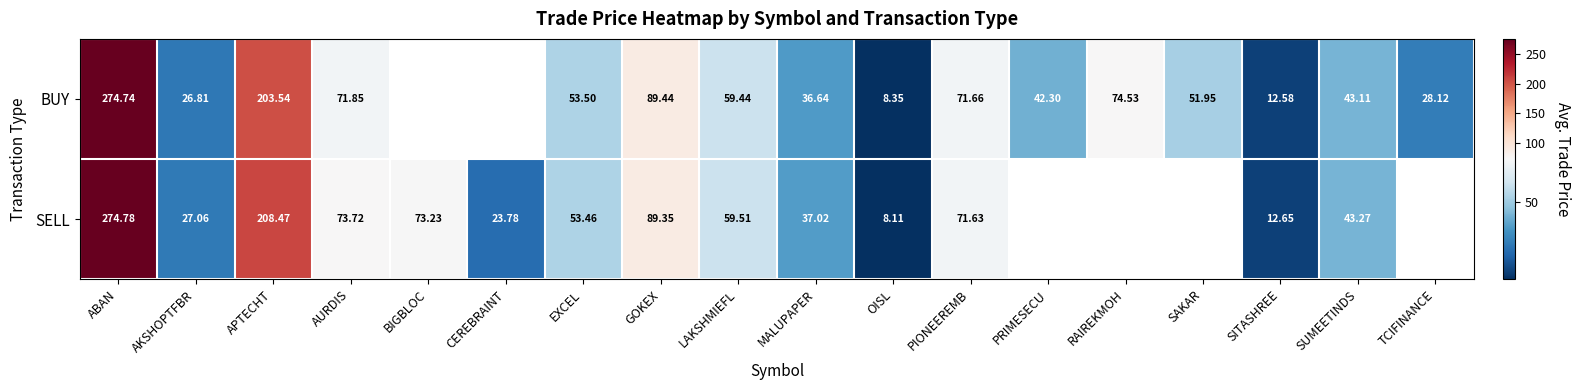

Is the value of BUY at TCIFINANCE greater than the value of SELL at OISL?

Yes